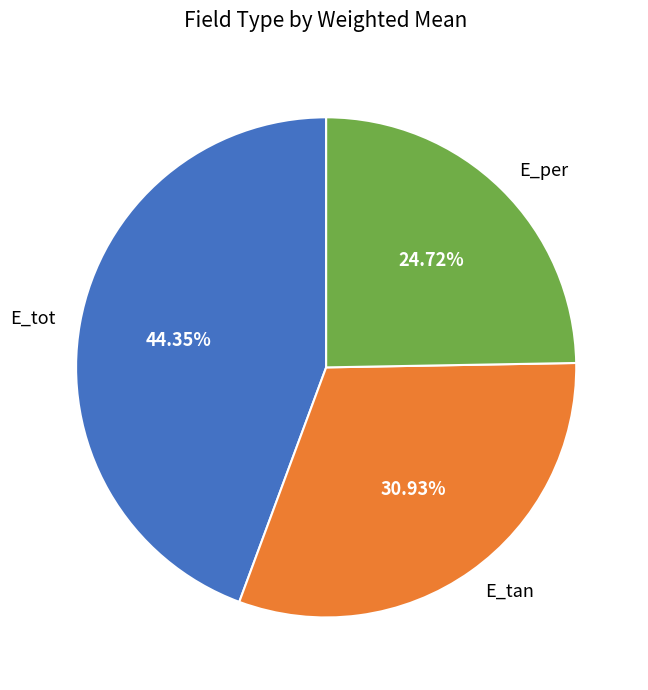

Which slice is the smallest?

E_per